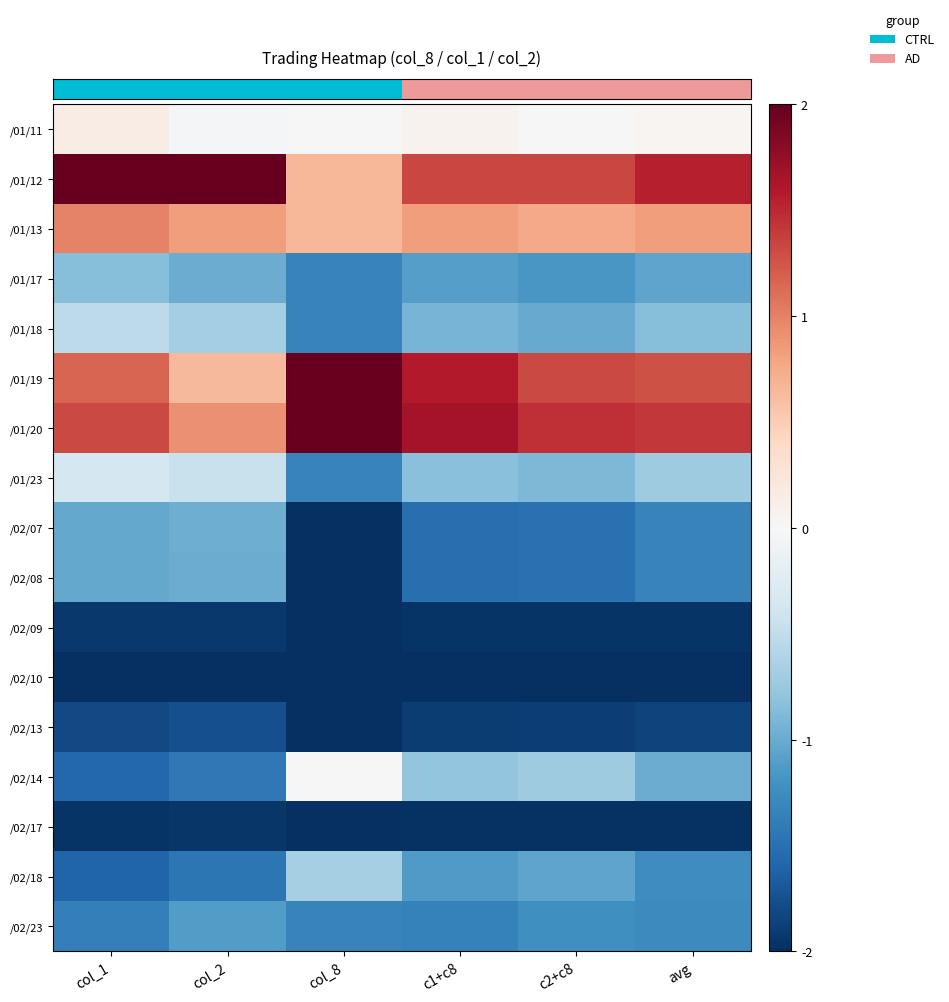

Between c1+c8 and col_2, which is larger?

c1+c8